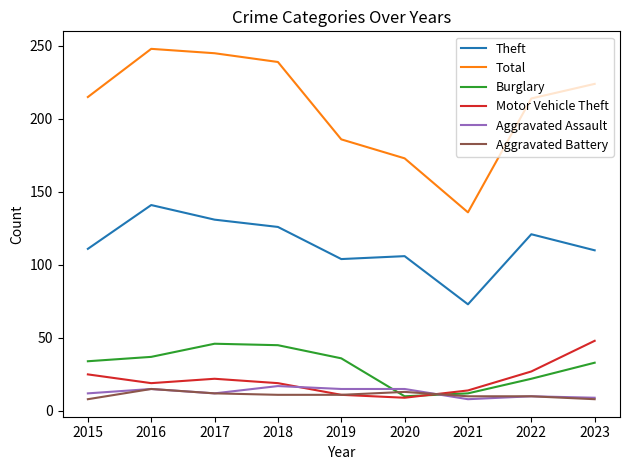

The Theft series shows 141 at 2016. True or false?

True